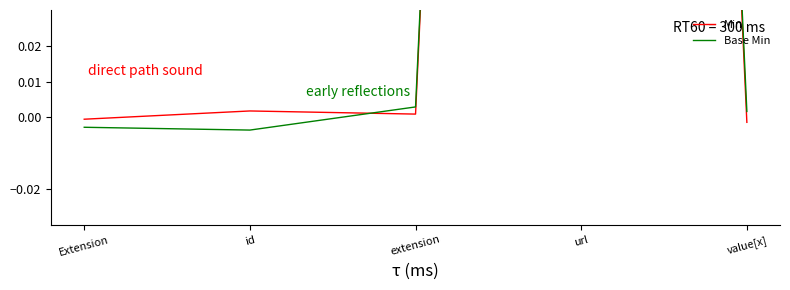

Between id and url, which is larger?

url